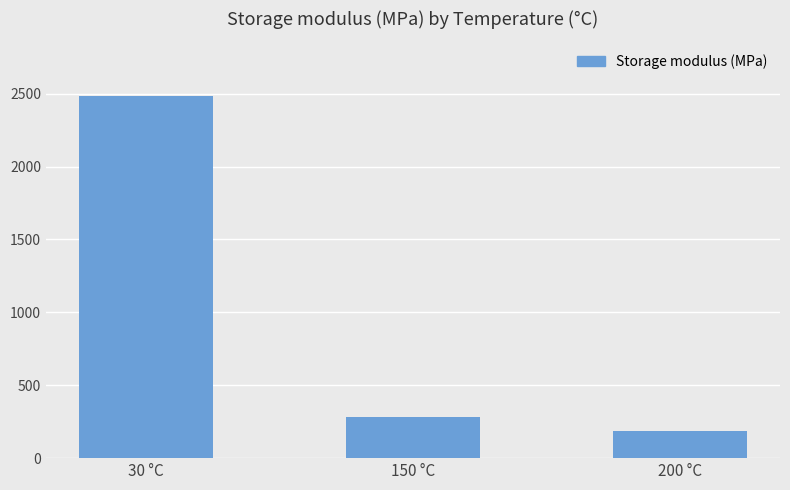

Count the number of categories in the chart.

3